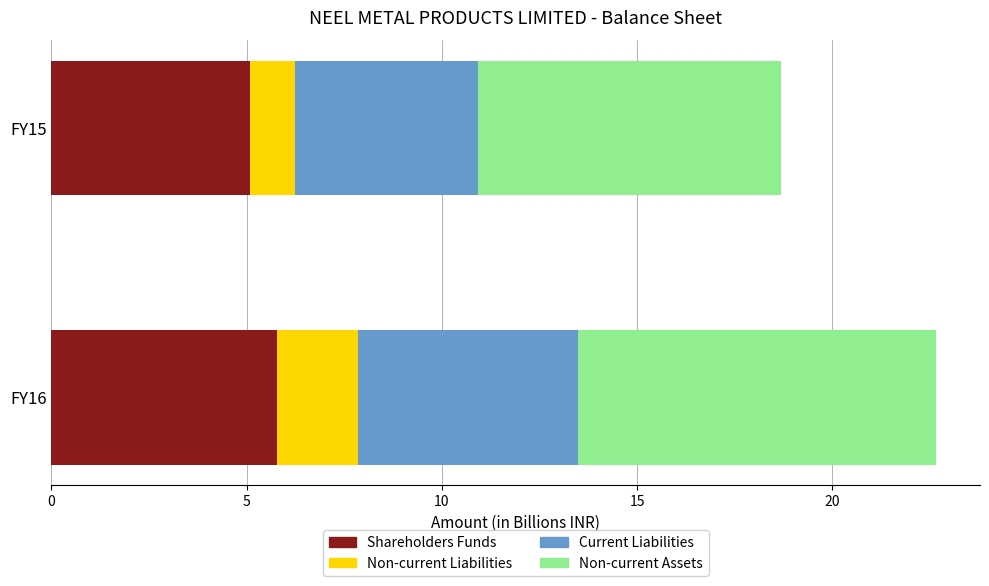

At which label does Shareholders Funds reach its minimum?

FY15